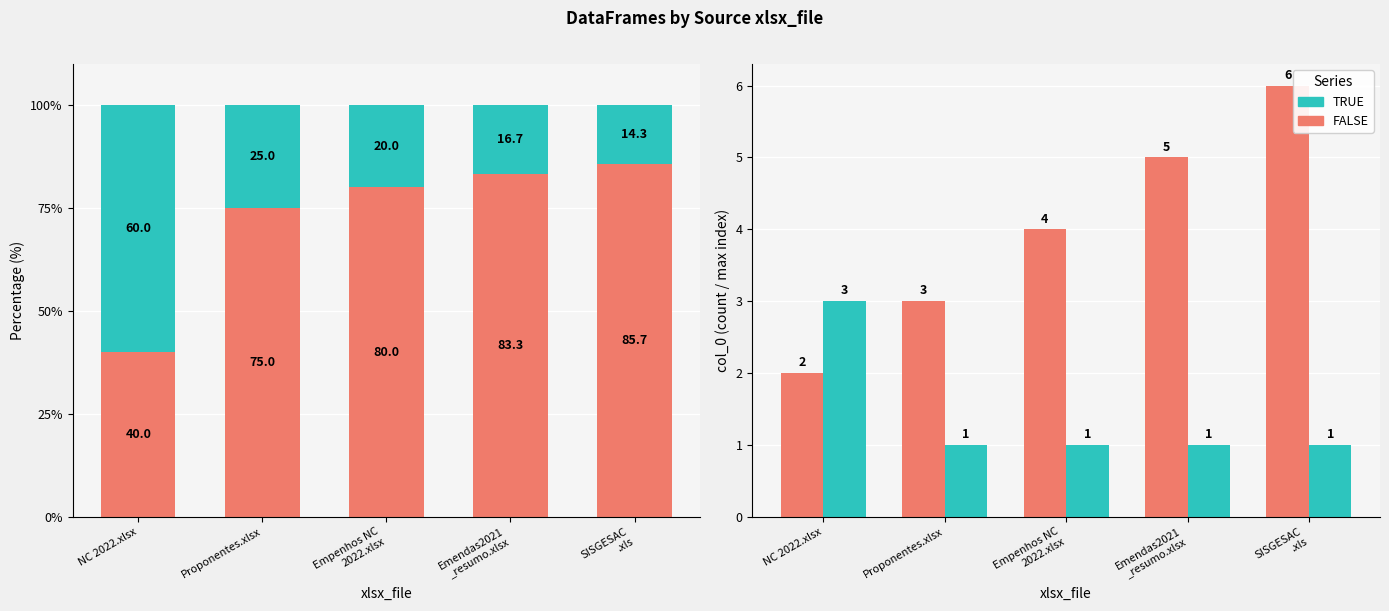

Which series has the widest spread of values?

FALSE